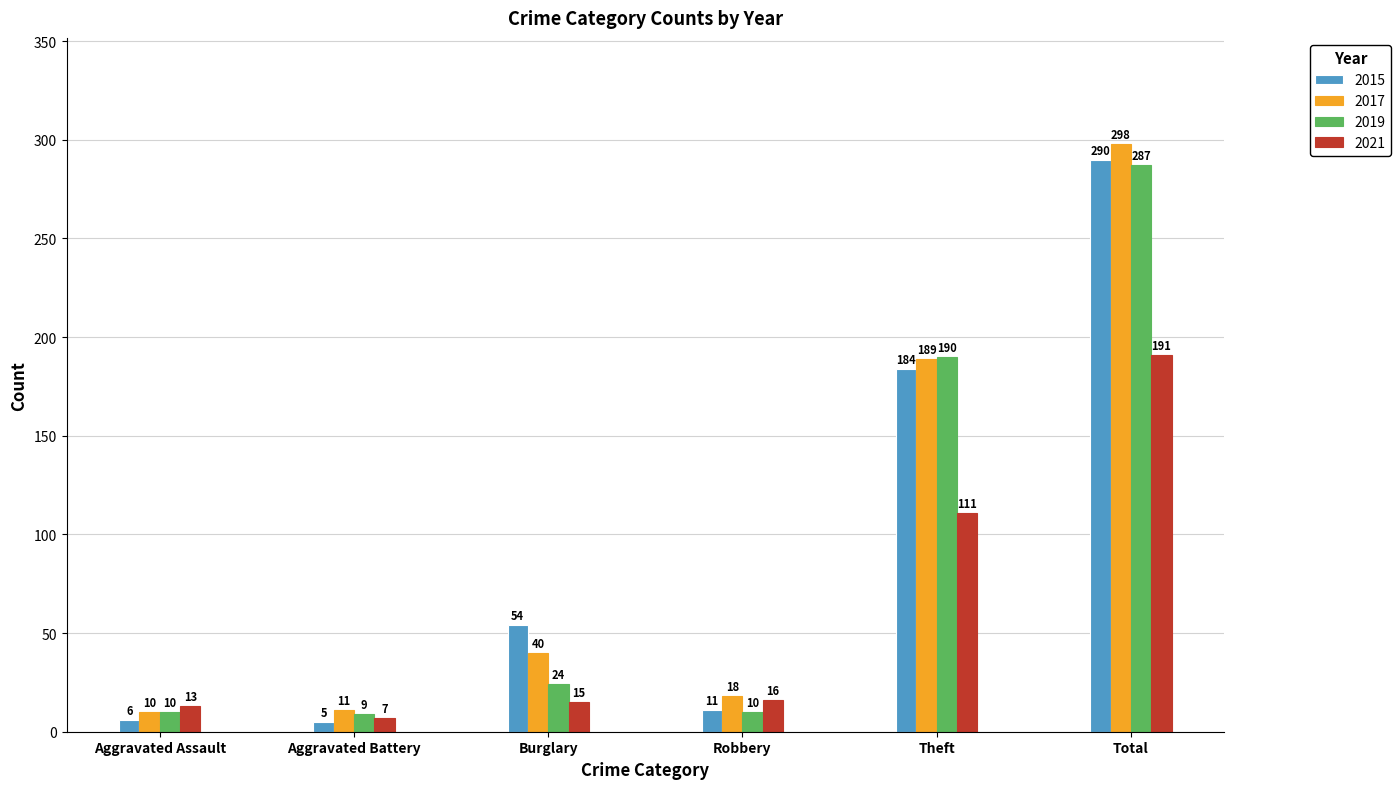

What is the label of the 4th bar from the left?

Robbery